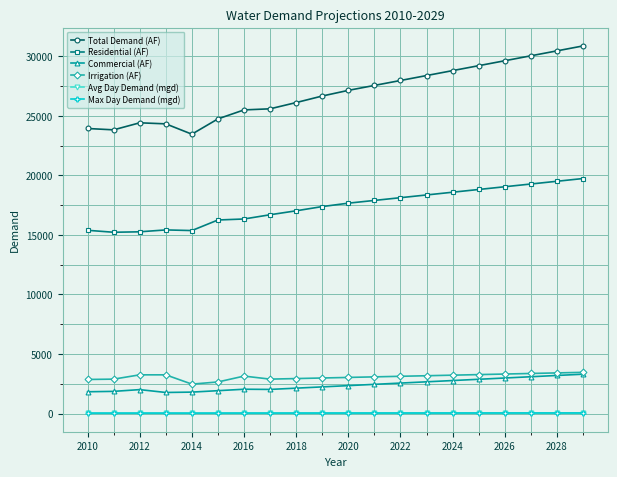

Which series has the largest range (max minus min)?

Total Demand (AF)